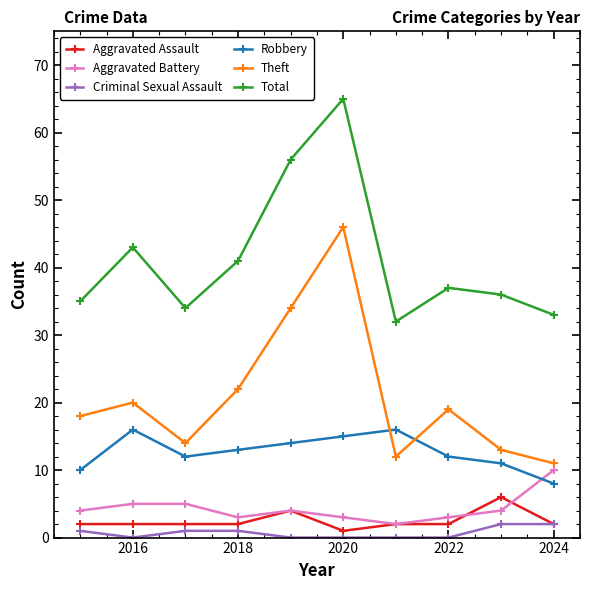

What is the highest value of the Aggravated Assault series?

6